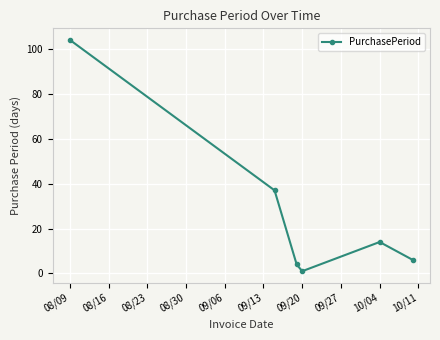

How many points are higher than both their immediate neighbors (excluding endpoints)?

1